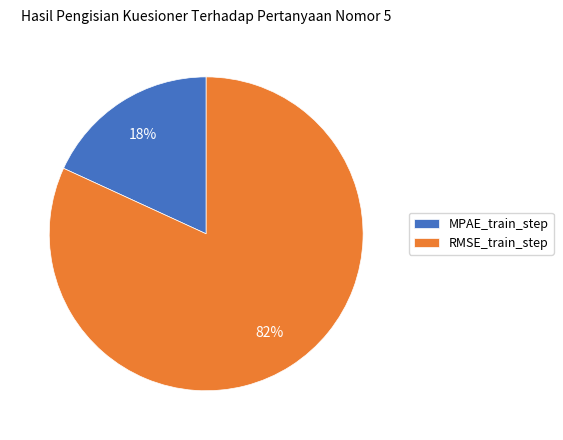

Which slice represents more than half of the pie?

RMSE_train_step